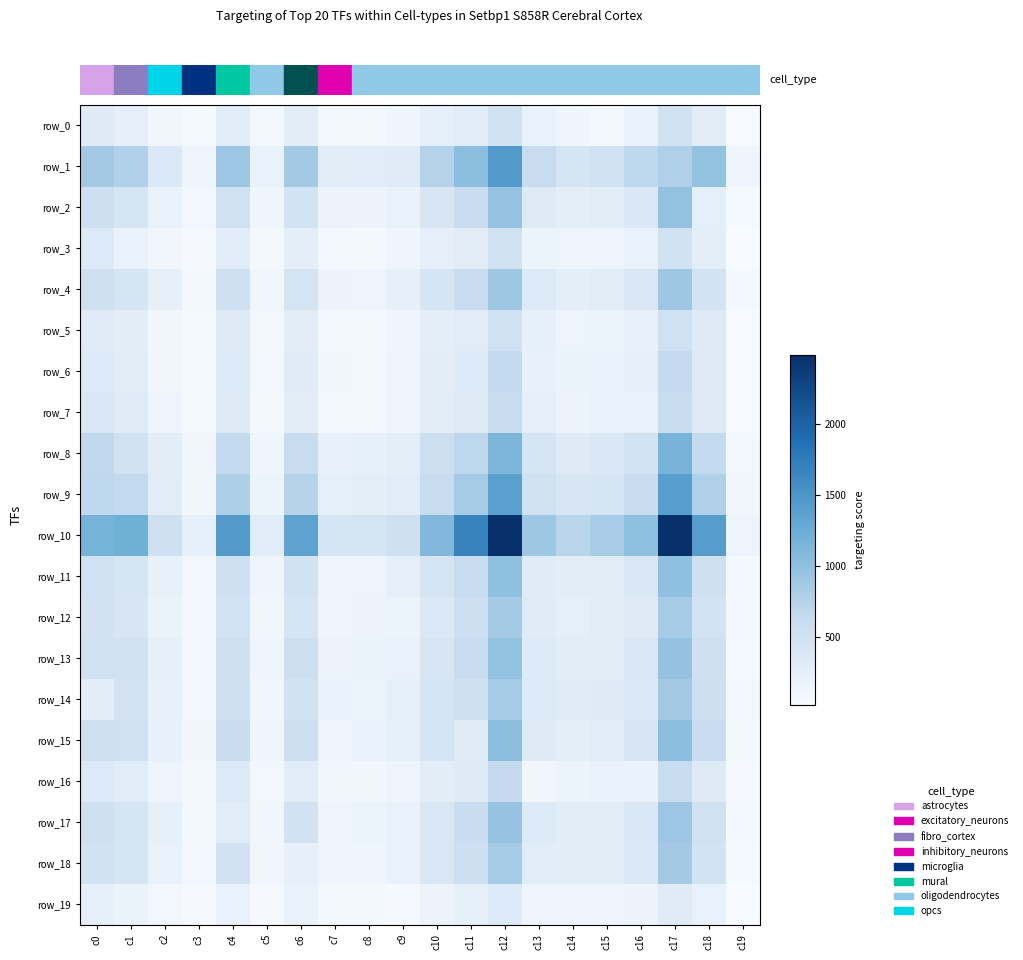

What is the difference between the maximum and second lowest values in the row_1 series?

1303